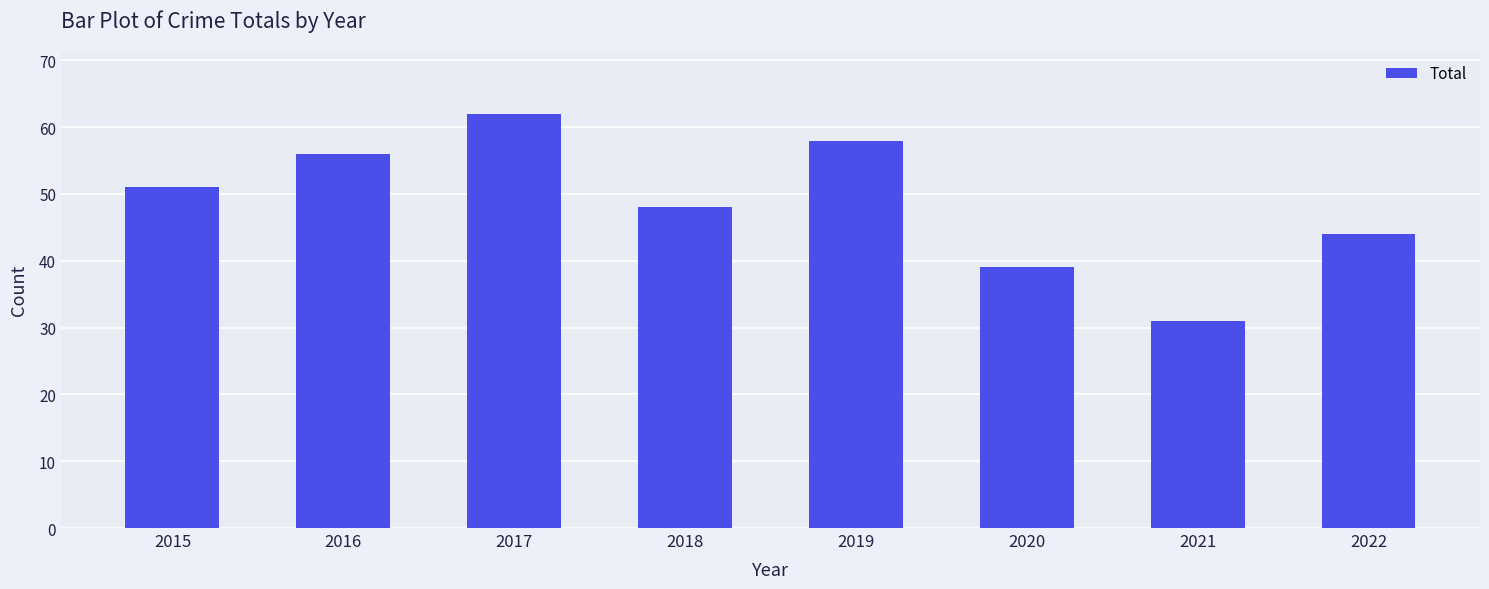

Is it true that the value at 2016 is 56?

True